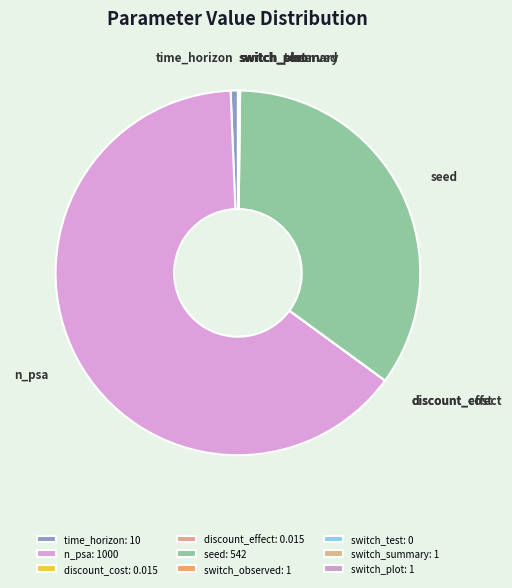

What is the largest slice in the pie chart?

n_psa